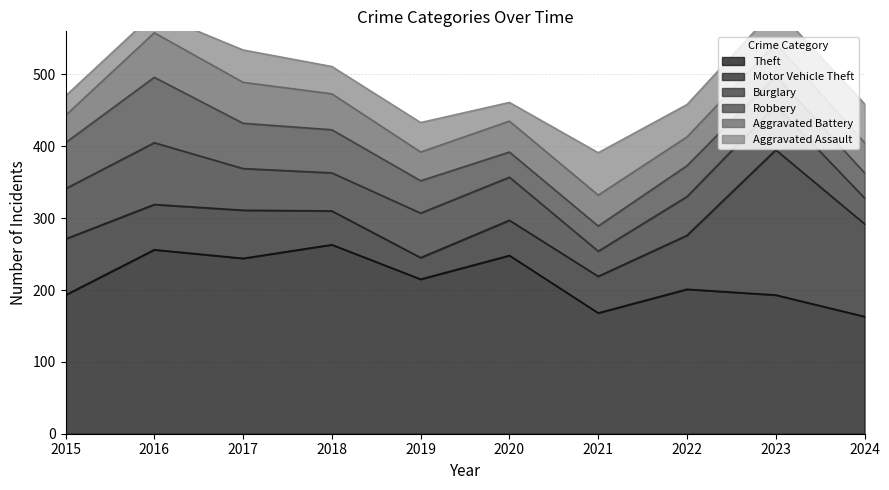

How many data points in Robbery are above 45?

4